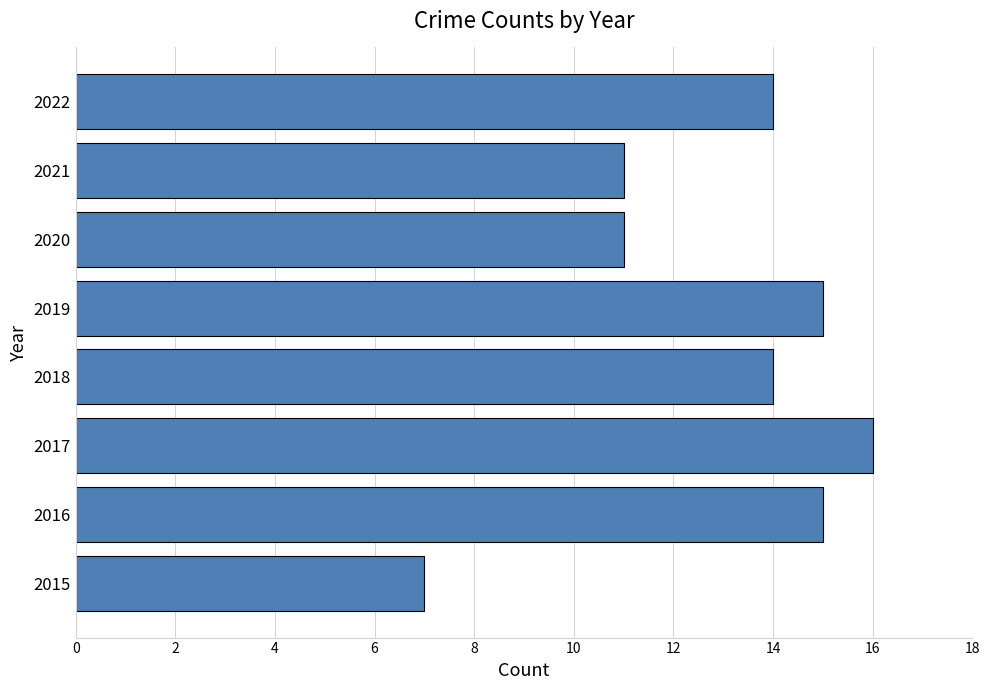

How many data points does each series have?

8